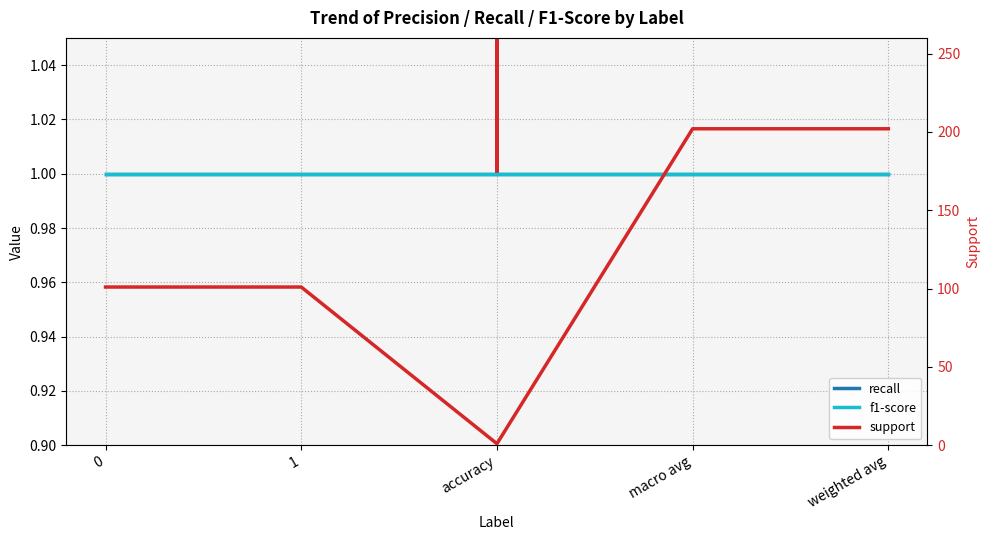

True or false: f1-score and support cross at least once.

False